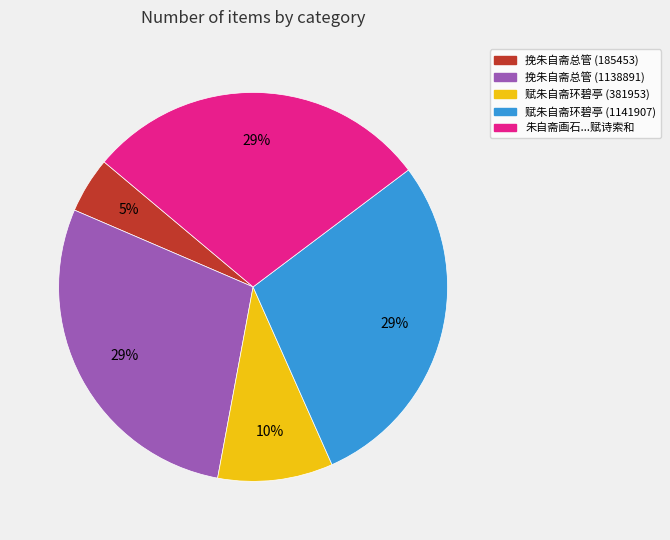

Is there any slice that represents more than half of the pie?

No